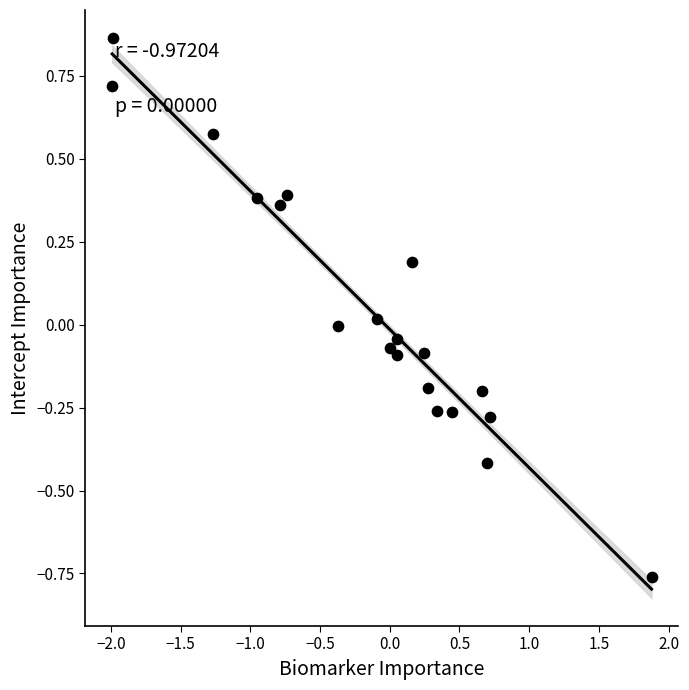

What is the range of Y values (max minus min)?

1.6